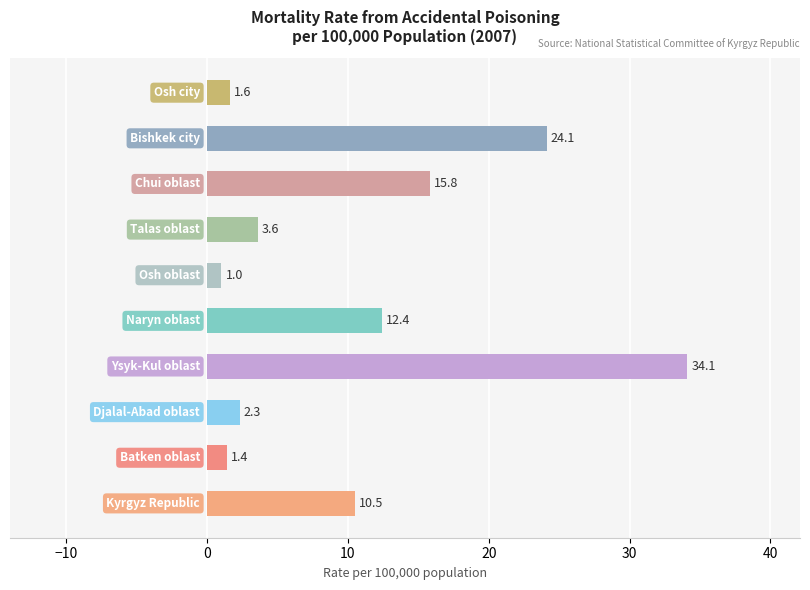

What is the minimum value shown in the chart?

1.0